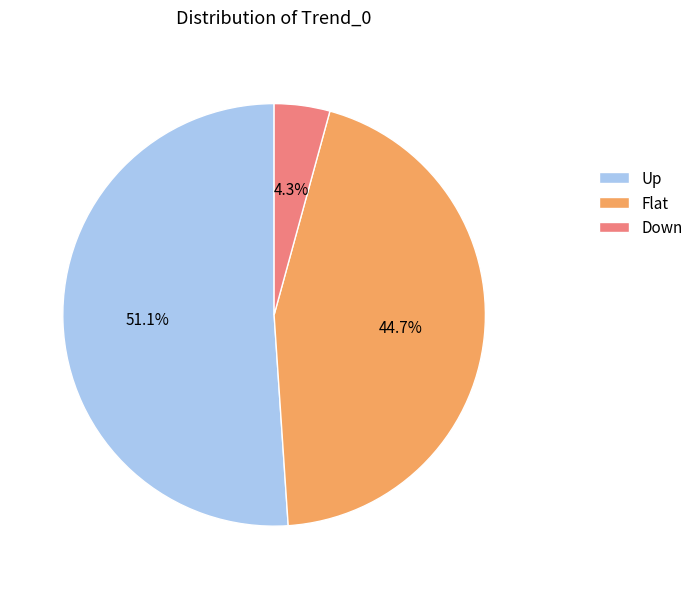

Combined, do Up and Flat account for over 50%?

Yes